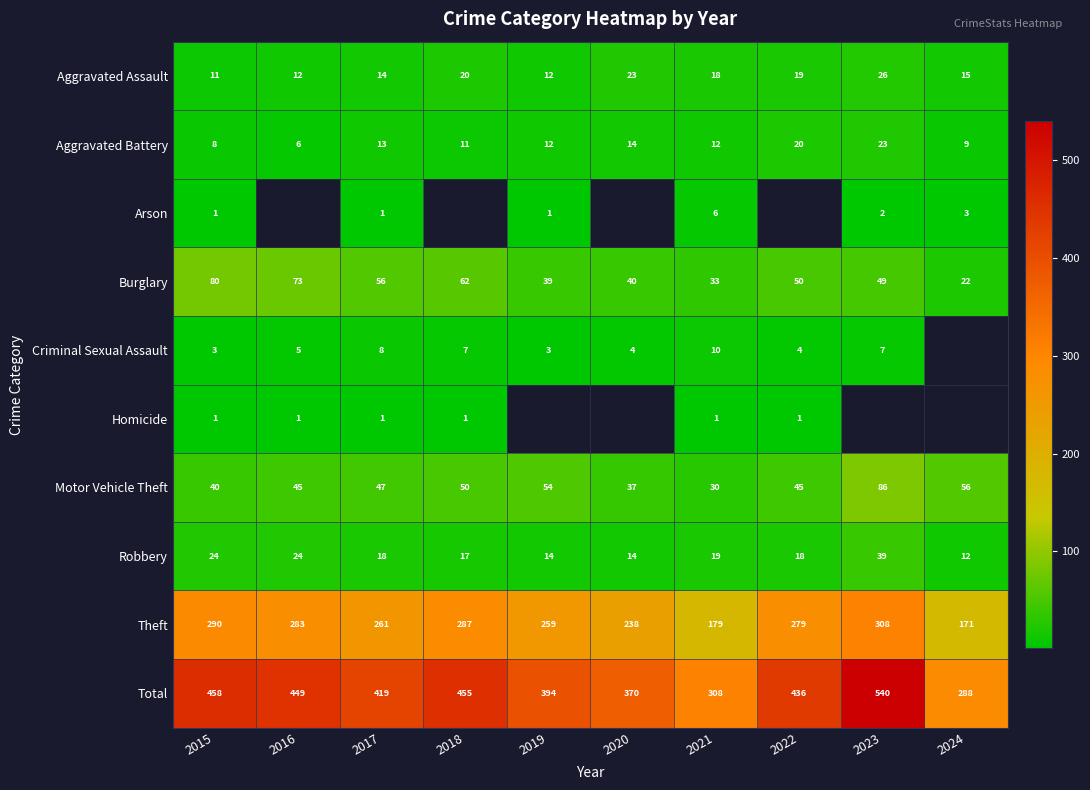

Is the value of Aggravated Battery at 2023 greater than the value of Total at 2022?

No